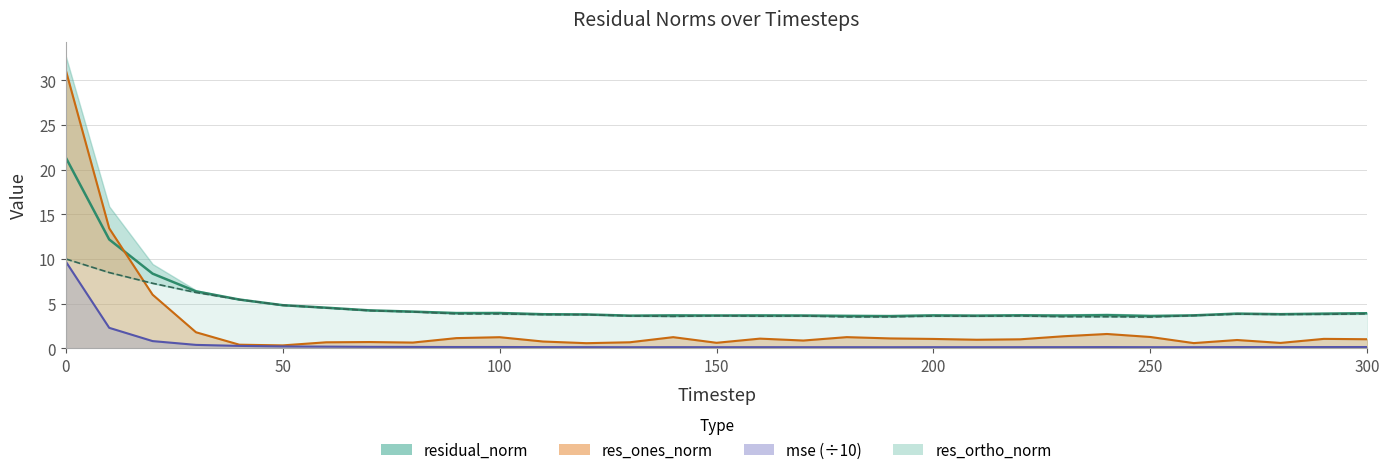

List the labels in order of res_ortho_norm value, smallest first.

250, 180, 190, 240, 230, 140, 210, 160, 200, 170, 130, 220, 150, 260, 120, 110, 280, 290, 270, 100, 300, 90, 80, 70, 60, 50, 40, 30, 20, 10, 0